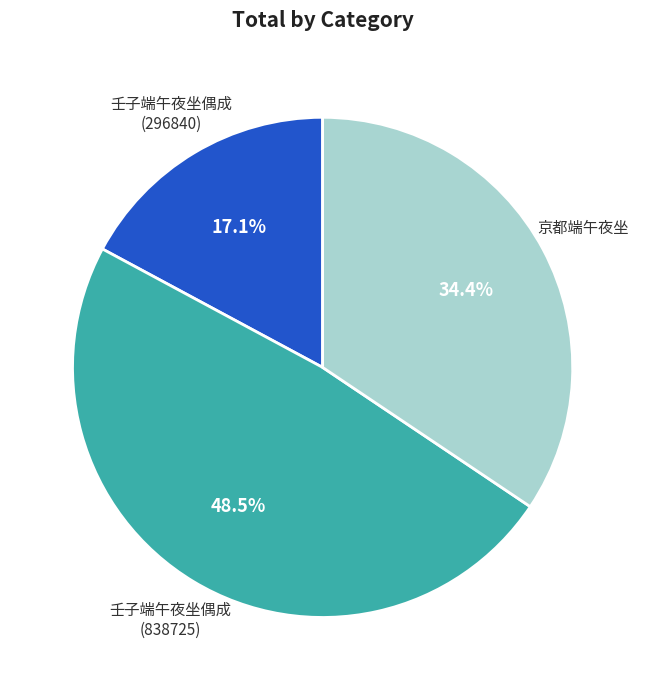

Does any single category account for the majority?

No